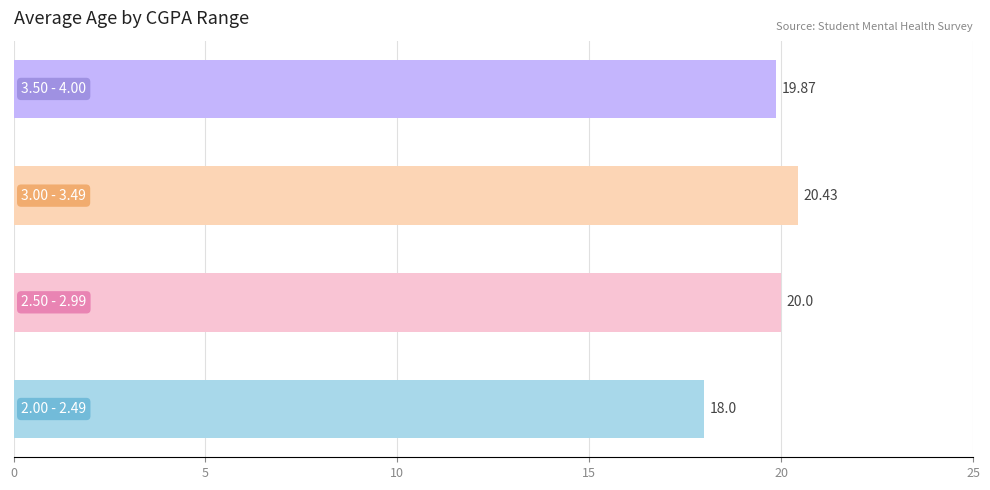

How many values are below 20?

2